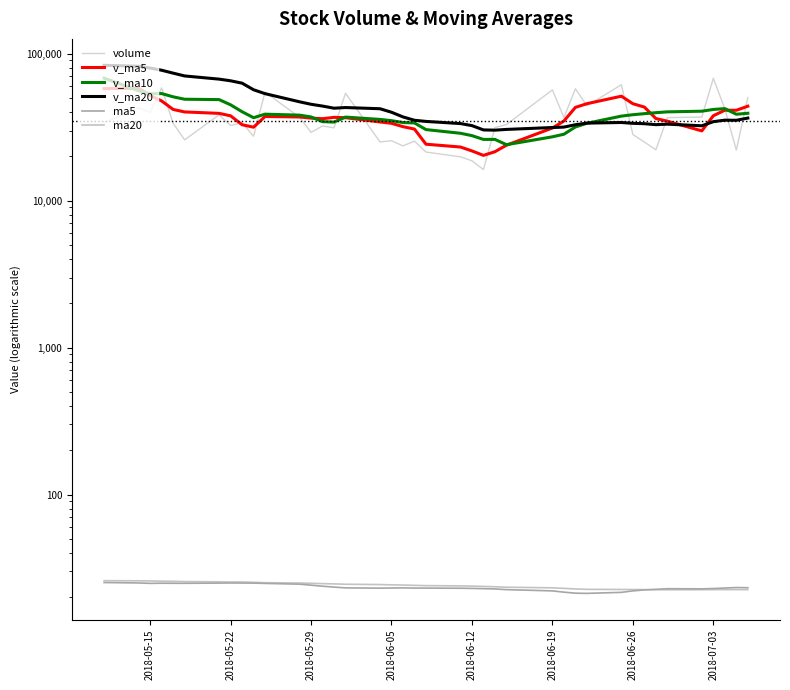

In ma20, how many points are lower than both neighbors (excluding endpoints)?

3